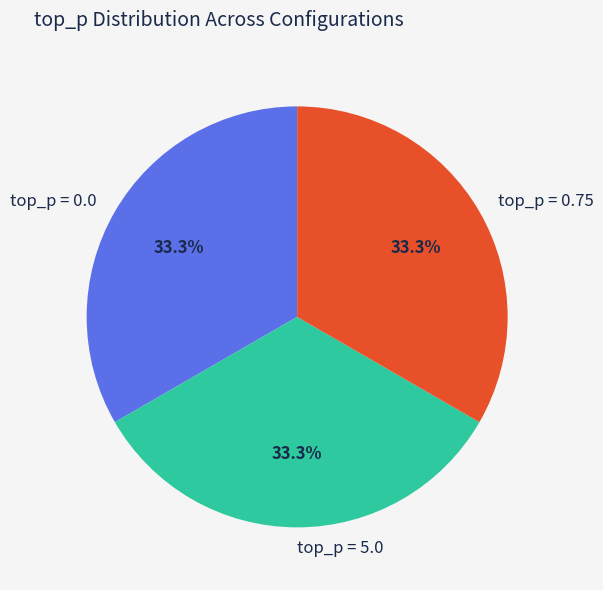

Is there a majority slice in this chart?

No